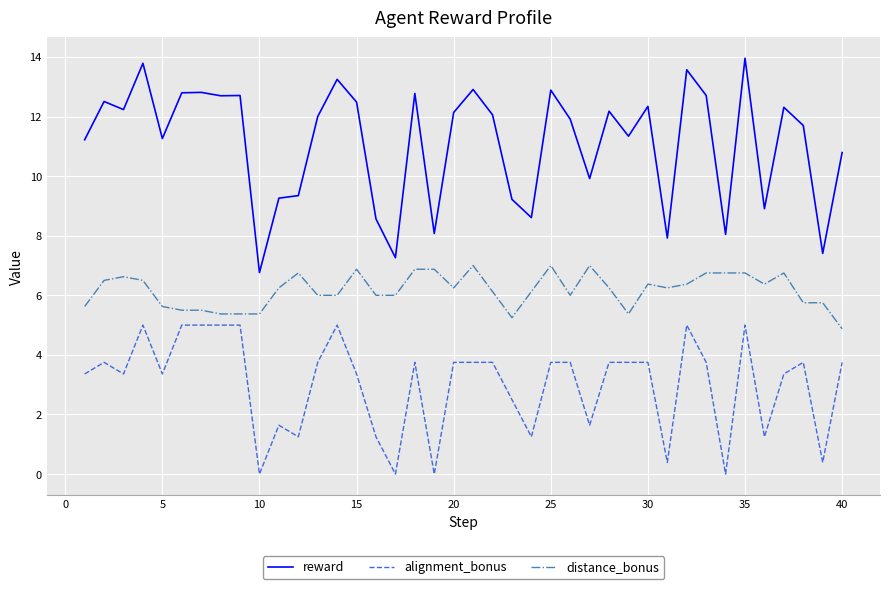

What is the difference between the maximum and minimum values in the alignment_bonus series?

5.0